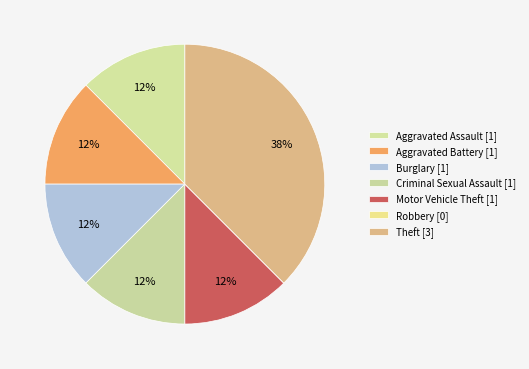

What percentage is the Aggravated Battery slice, to the nearest percent?

12%